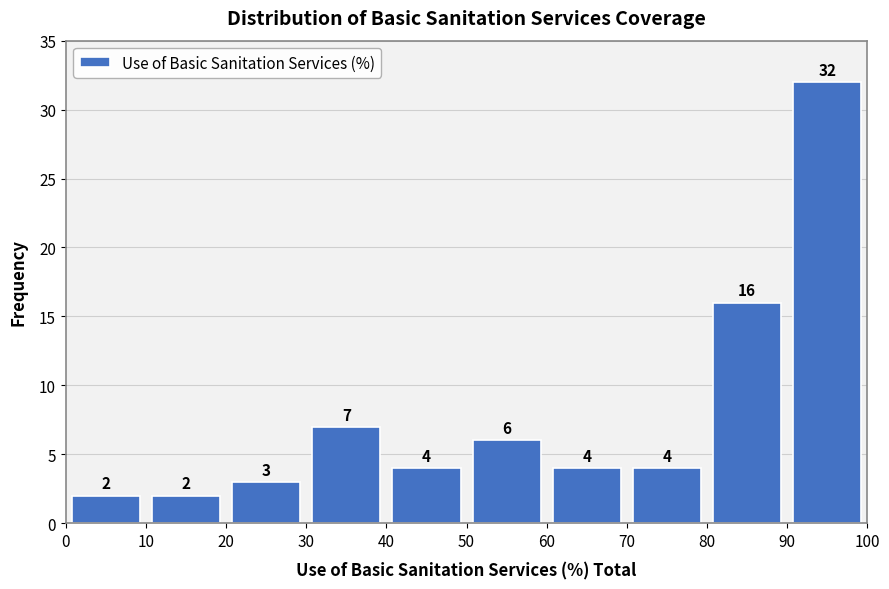

Reading left to right, transcribe this chart: for each bar, give the range it covers on the x-axis and its height.

0 to 10: 2
10 to 20: 2
20 to 30: 3
30 to 40: 7
40 to 50: 4
50 to 60: 6
60 to 70: 4
70 to 80: 4
80 to 90: 16
90 to 100: 32